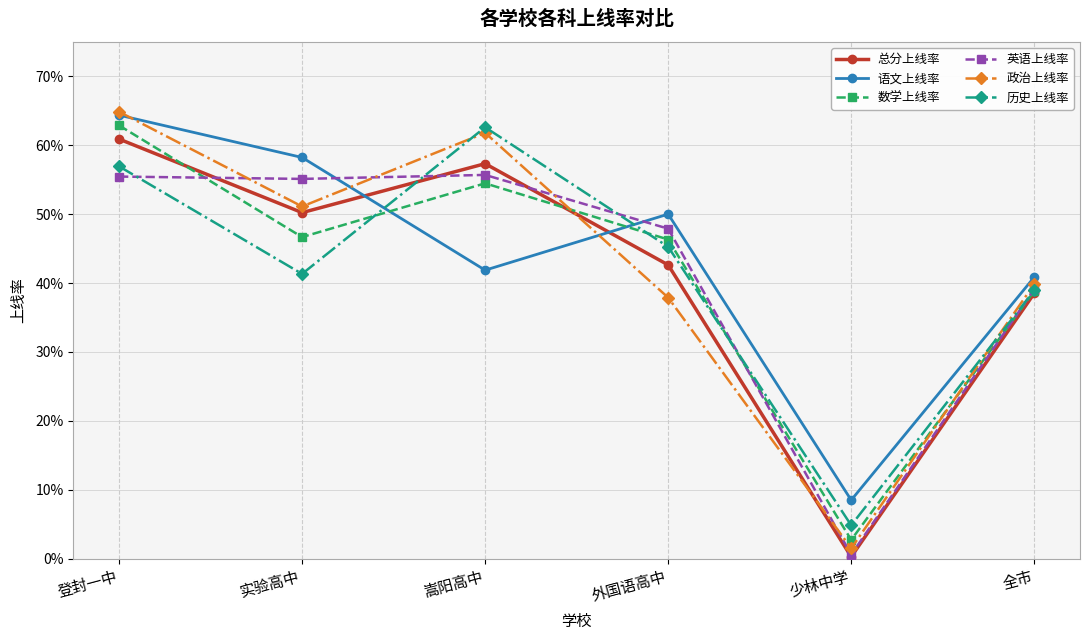

What position from the left is 登封一中?

1